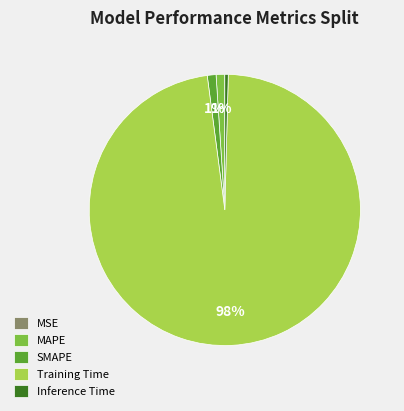

To the nearest percent, what is the difference between the largest and smallest slice percentages?

98%